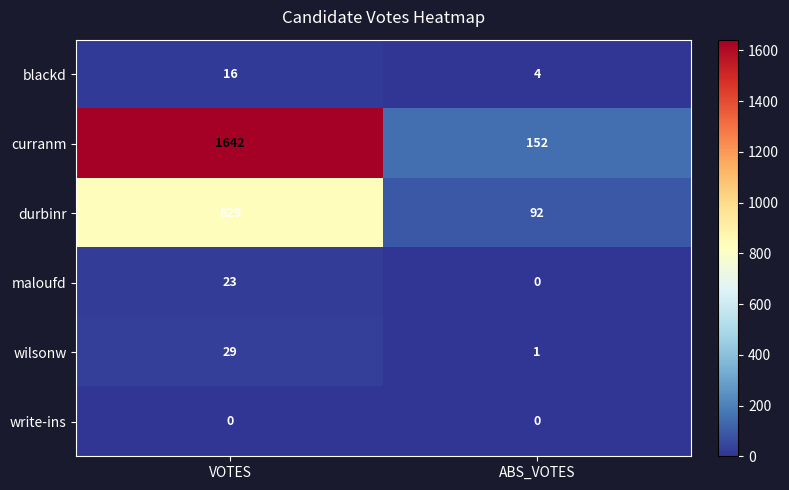

What is the approximate value of durbinr at ABS_VOTES, to the nearest 10?

90